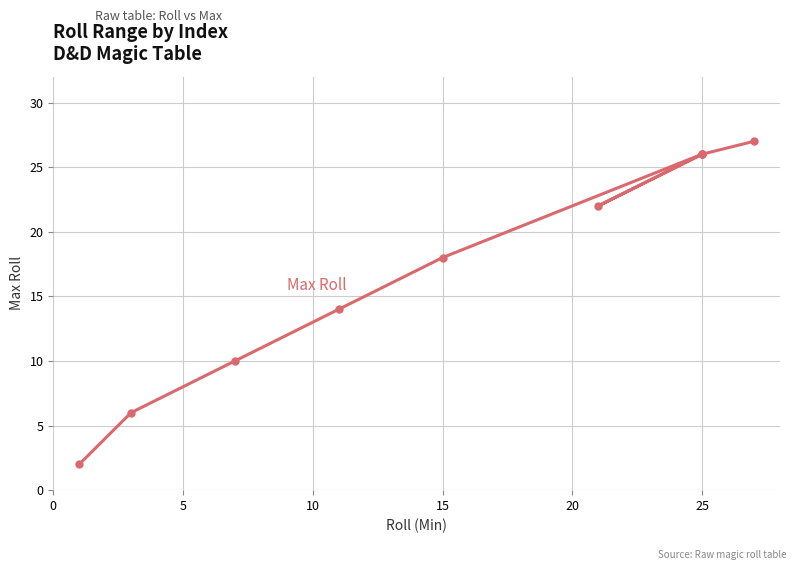

The value at 10 is 10. True or false?

True